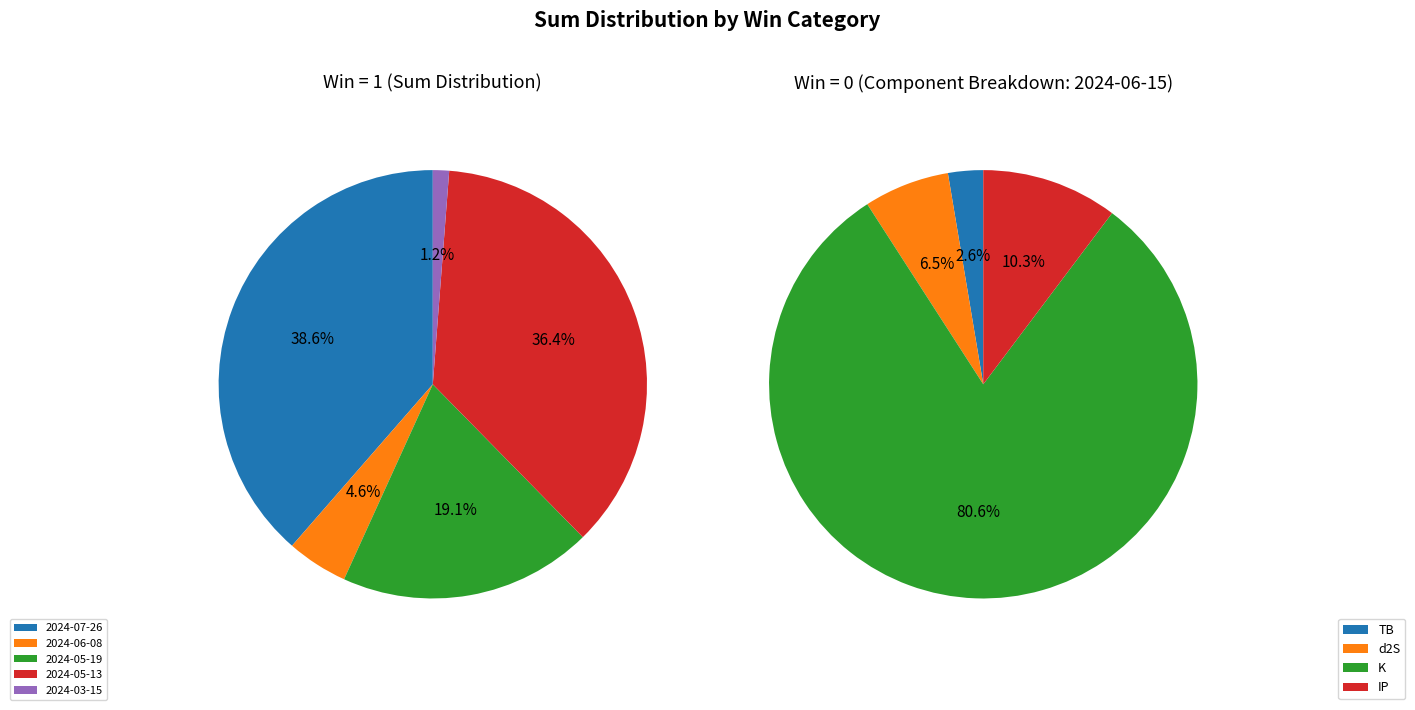

Which slice is the smallest?

2024-03-15